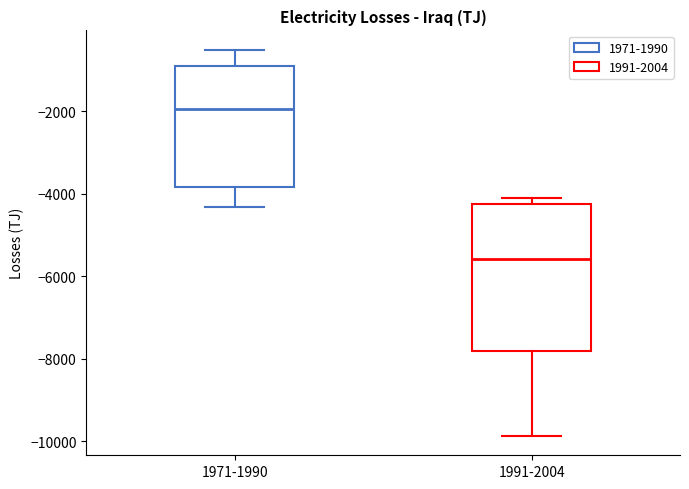

Reading left to right, transcribe this box plot: for each box, give where its median line is, the range the box spans, and where its two whiskers end, as read against the y-axis. The values are not printed on the chart, so give them approximately, as read against the axis.

1971-1990: median -2000, box -3800 to -1000, whiskers -4400 to -600
1991-2004: median -5600, box -7800 to -4200, whiskers -9800 to -4000